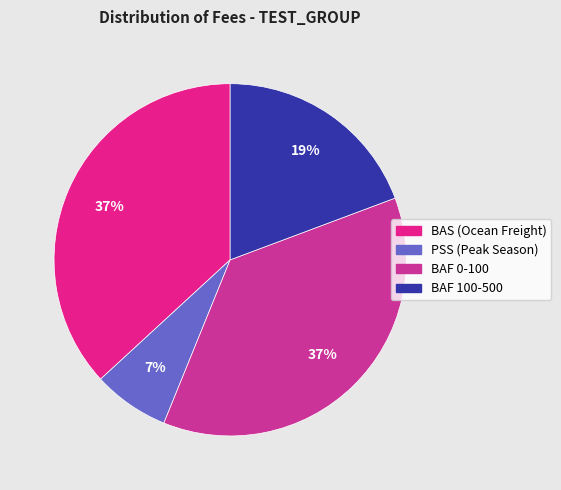

Is there a majority slice in this chart?

No